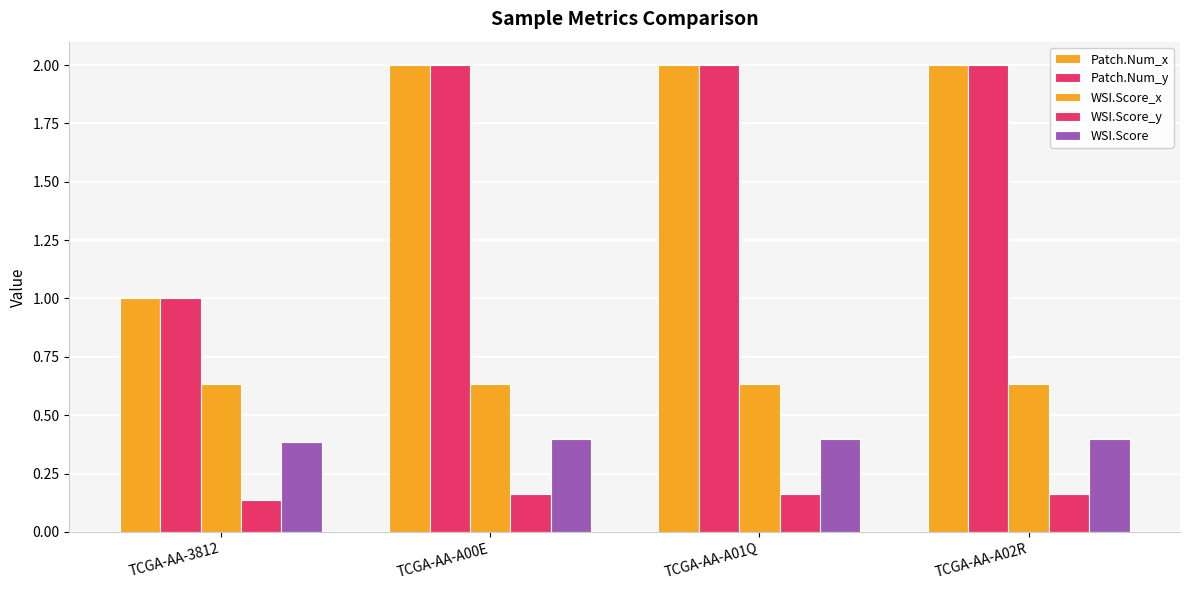

What value does the WSI.Score_y series have at TCGA-AA-A00E?

0.2